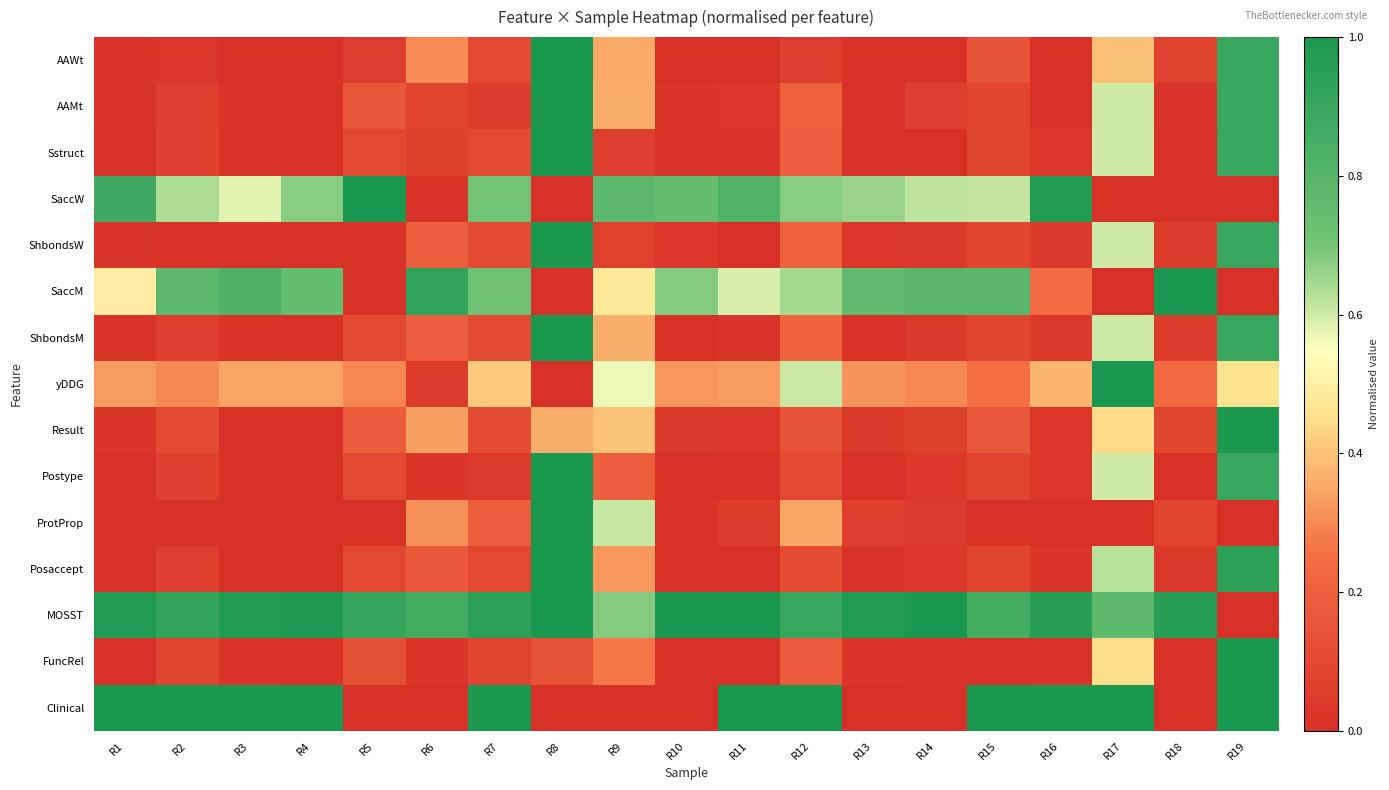

Reading left to right, list all the values displayed in this chart.

AAWt: R1=0.0	R2=0.0	R3=0.0	R4=0.0	R5=0.1	R6=0.3	R7=0.1	R8=1.0	R9=0.4	R10=0.0	R11=0.0	R12=0.1	R13=0.0	R14=0.0	R15=0.1	R16=0.0	R17=0.4	R18=0.1	R19=0.9
AAMt: R1=0.0	R2=0.1	R3=0.0	R4=0.0	R5=0.2	R6=0.1	R7=0.1	R8=1.0	R9=0.4	R10=0.0	R11=0.0	R12=0.2	R13=0.0	R14=0.1	R15=0.1	R16=0.0	R17=0.6	R18=0.0	R19=0.9
Sstruct: R1=0.0	R2=0.1	R3=0.0	R4=0.0	R5=0.1	R6=0.1	R7=0.1	R8=1.0	R9=0.1	R10=0.0	R11=0.0	R12=0.2	R13=0.0	R14=0.0	R15=0.1	R16=0.0	R17=0.6	R18=0.0	R19=0.9
SaccW: R1=0.9	R2=0.6	R3=0.6	R4=0.7	R5=1.0	R6=0.0	R7=0.7	R8=0.0	R9=0.8	R10=0.7	R11=0.8	R12=0.7	R13=0.7	R14=0.6	R15=0.6	R16=1.0	R17=0.0	R18=0.0	R19=0.0
ShbondsW: R1=0.0	R2=0.0	R3=0.0	R4=0.0	R5=0.0	R6=0.2	R7=0.1	R8=1.0	R9=0.1	R10=0.0	R11=0.0	R12=0.2	R13=0.0	R14=0.0	R15=0.1	R16=0.0	R17=0.6	R18=0.1	R19=0.9
SaccM: R1=0.5	R2=0.8	R3=0.8	R4=0.7	R5=0.0	R6=0.9	R7=0.7	R8=0.0	R9=0.5	R10=0.7	R11=0.6	R12=0.6	R13=0.8	R14=0.8	R15=0.8	R16=0.2	R17=0.0	R18=1.0	R19=0.0
ShbondsM: R1=0.0	R2=0.1	R3=0.0	R4=0.0	R5=0.1	R6=0.2	R7=0.1	R8=1.0	R9=0.4	R10=0.0	R11=0.0	R12=0.2	R13=0.0	R14=0.0	R15=0.1	R16=0.0	R17=0.6	R18=0.1	R19=0.9
yDDG: R1=0.3	R2=0.3	R3=0.3	R4=0.3	R5=0.3	R6=0.1	R7=0.4	R8=0.0	R9=0.6	R10=0.3	R11=0.3	R12=0.6	R13=0.3	R14=0.3	R15=0.3	R16=0.4	R17=1.0	R18=0.2	R19=0.5
Result: R1=0.0	R2=0.1	R3=0.0	R4=0.0	R5=0.2	R6=0.3	R7=0.1	R8=0.4	R9=0.4	R10=0.0	R11=0.0	R12=0.1	R13=0.0	R14=0.1	R15=0.2	R16=0.0	R17=0.4	R18=0.1	R19=1.0
Postype: R1=0.0	R2=0.1	R3=0.0	R4=0.0	R5=0.1	R6=0.0	R7=0.1	R8=1.0	R9=0.2	R10=0.0	R11=0.0	R12=0.1	R13=0.0	R14=0.0	R15=0.1	R16=0.0	R17=0.6	R18=0.0	R19=0.9
ProtProp: R1=0.0	R2=0.0	R3=0.0	R4=0.0	R5=0.0	R6=0.3	R7=0.2	R8=1.0	R9=0.6	R10=0.0	R11=0.1	R12=0.3	R13=0.1	R14=0.0	R15=0.0	R16=0.0	R17=0.0	R18=0.1	R19=0.0
Posaccept: R1=0.0	R2=0.1	R3=0.0	R4=0.0	R5=0.1	R6=0.2	R7=0.1	R8=1.0	R9=0.3	R10=0.0	R11=0.0	R12=0.1	R13=0.0	R14=0.0	R15=0.1	R16=0.0	R17=0.6	R18=0.0	R19=0.9
MOSST: R1=1.0	R2=0.9	R3=1.0	R4=1.0	R5=0.9	R6=0.9	R7=0.9	R8=1.0	R9=0.7	R10=1.0	R11=1.0	R12=0.9	R13=1.0	R14=1.0	R15=0.9	R16=1.0	R17=0.8	R18=1.0	R19=0.0
FuncRel: R1=0.0	R2=0.1	R3=0.0	R4=0.0	R5=0.1	R6=0.0	R7=0.1	R8=0.1	R9=0.3	R10=0.0	R11=0.0	R12=0.2	R13=0.0	R14=0.0	R15=0.0	R16=0.0	R17=0.4	R18=0.0	R19=1.0
Clinical: R1=1.0	R2=1.0	R3=1.0	R4=1.0	R5=0.0	R6=0.0	R7=1.0	R8=0.0	R9=0.0	R10=0.0	R11=1.0	R12=1.0	R13=0.0	R14=0.0	R15=1.0	R16=1.0	R17=1.0	R18=0.0	R19=1.0